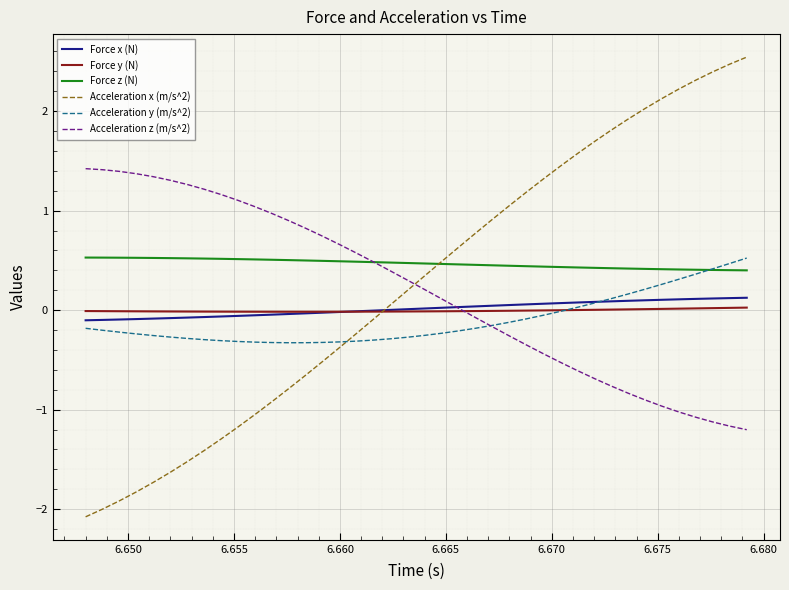

Which series has the largest range (max minus min)?

Acceleration x (m/s^2)